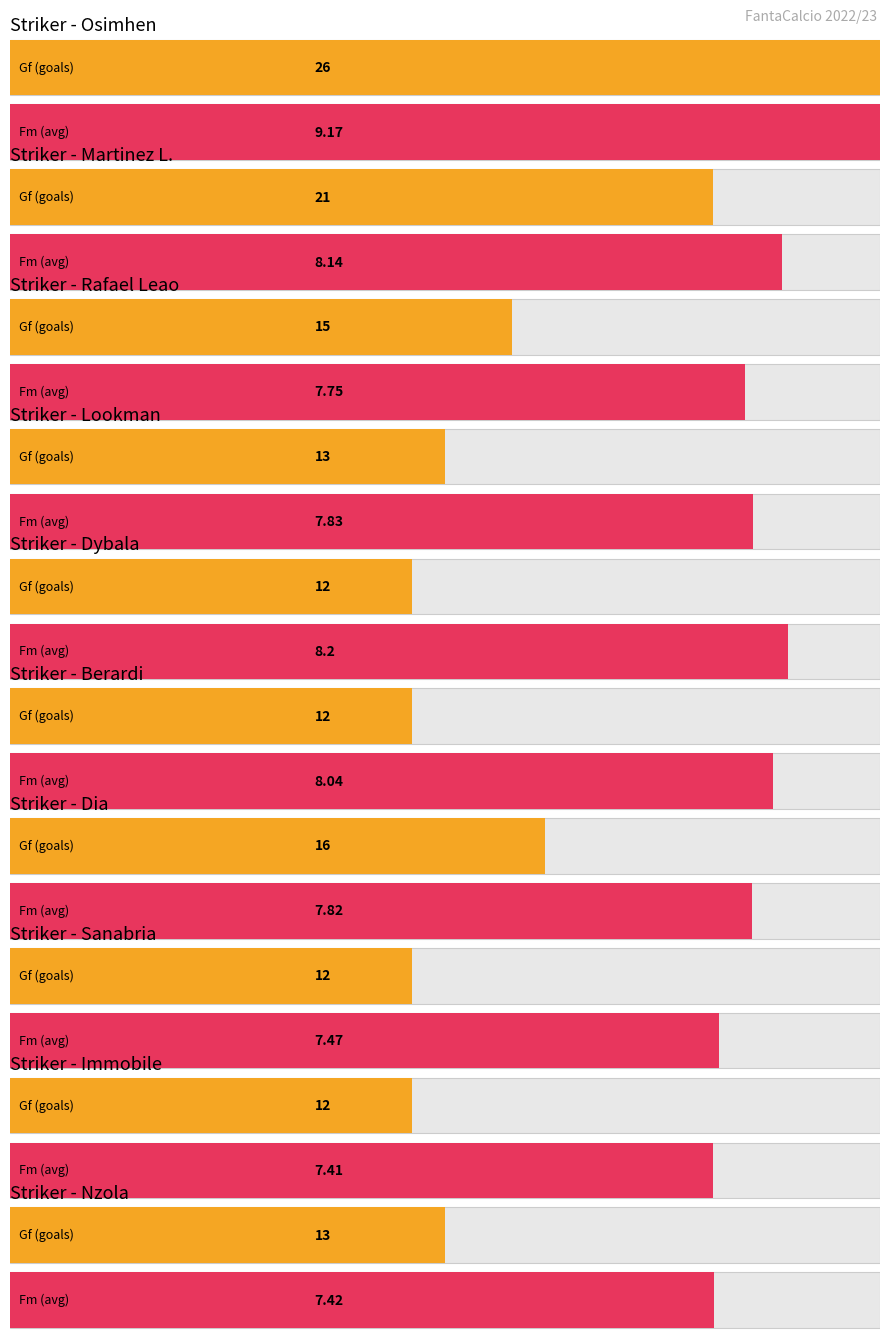

How many bars are there in each group?

2